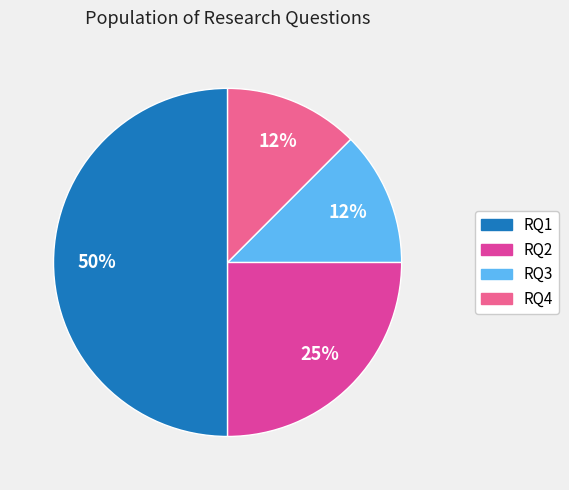

True or false: RQ3 accounts for 20% of the total.

False